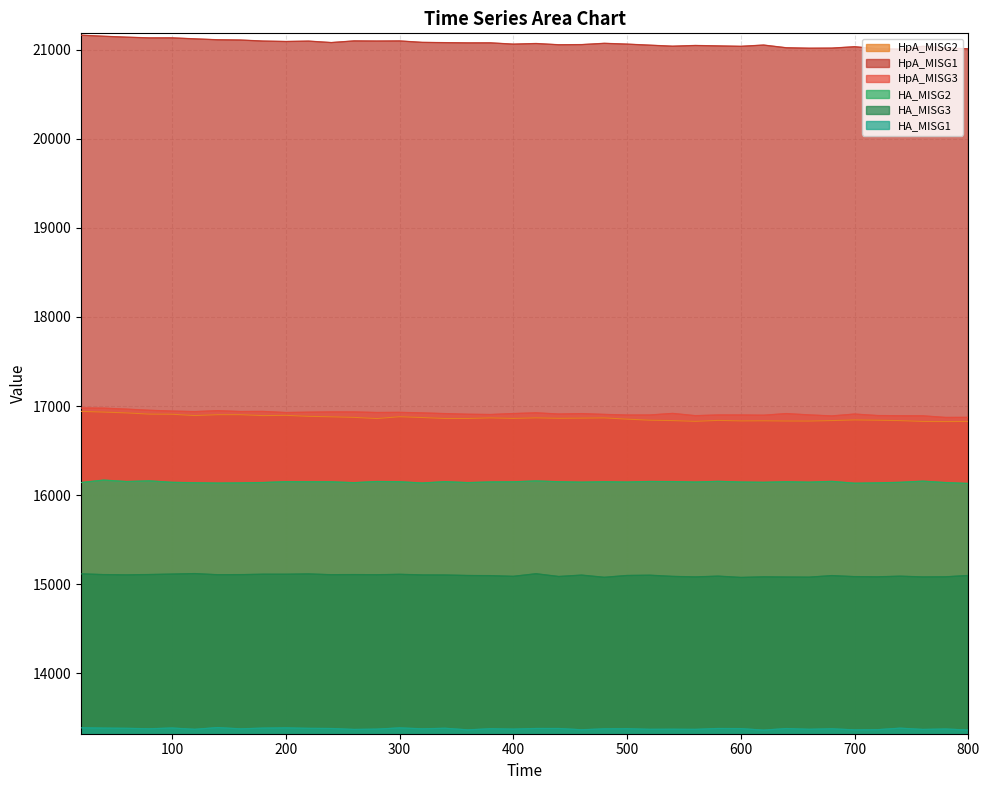

The HpA_MISG3 series shows 16952.3 at 80. True or false?

True